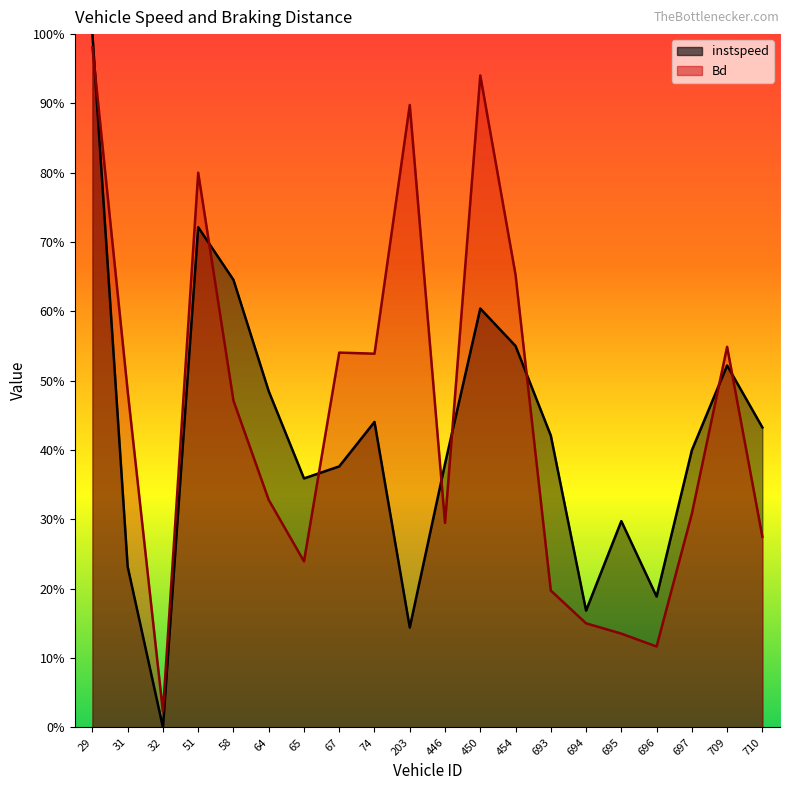

Reading right to left, what are all the values shown in this chart?

instspeed: 43.3	52.2	40.0	18.9	29.8	16.8	42.1	55.0	60.4	38.0	14.4	44.1	37.6	35.9	48.5	64.6	72.1	0.0	23.2	100.0
Bd: 27.5	54.9	30.8	11.7	13.5	15.0	19.7	65.3	94.0	29.5	89.8	53.9	54.1	23.9	32.8	47.1	80.0	2.3	48.5	98.1